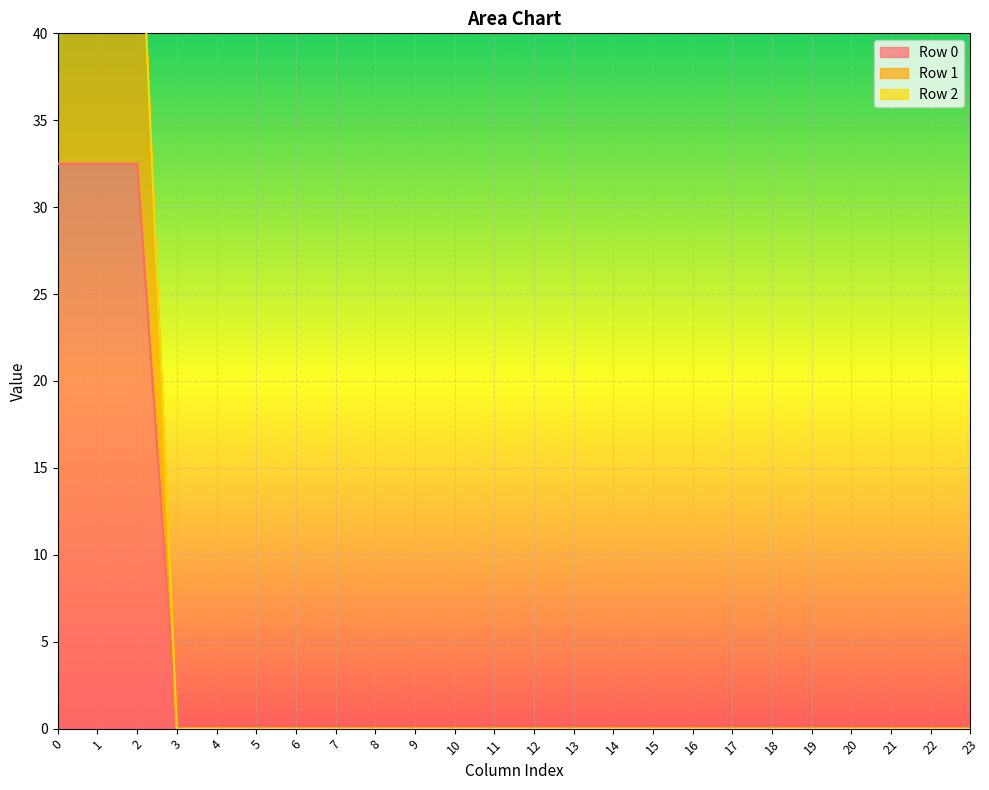

Which series has the widest spread of values?

Row 1